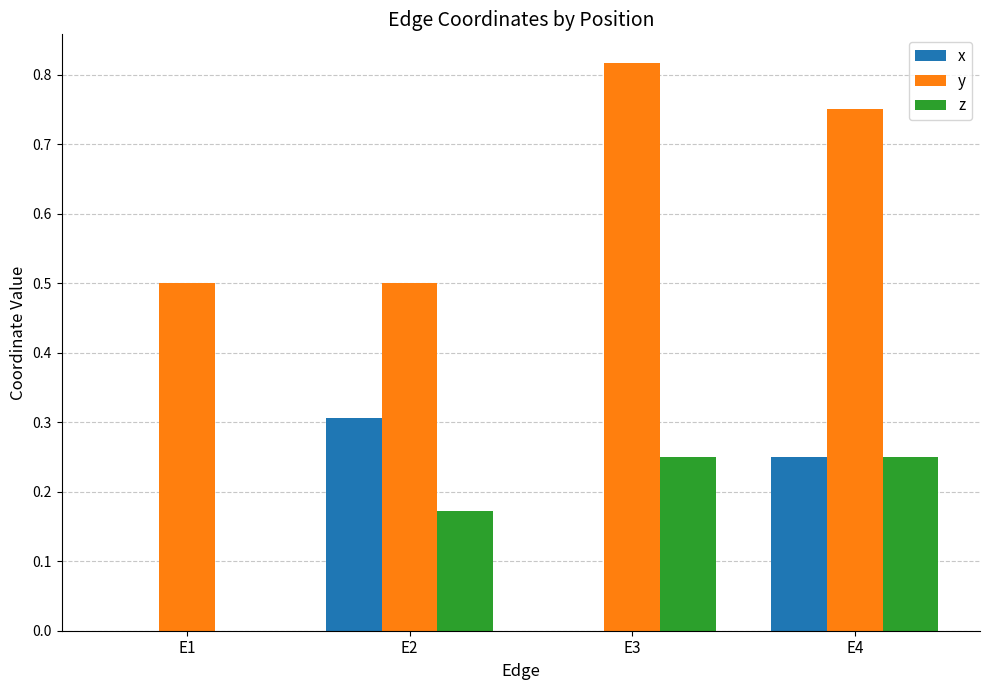

The value of y at E1 is 0.5. True or false?

True